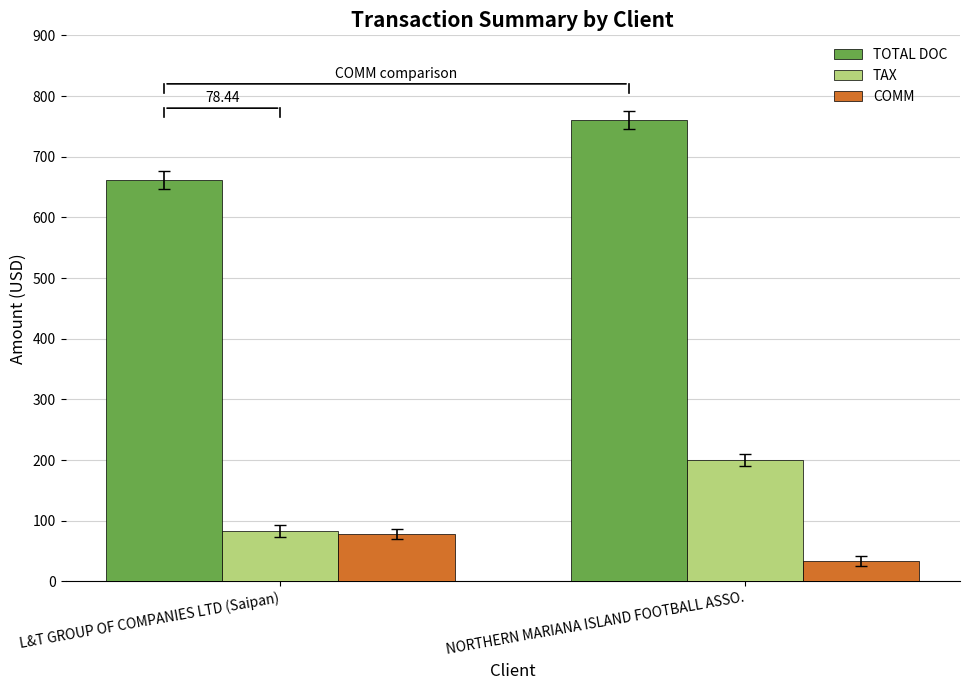

How many bars are there in each group?

3